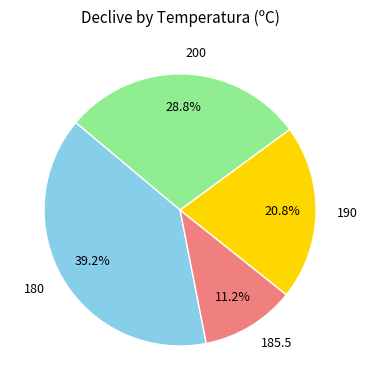

How many segments does this pie chart have?

4